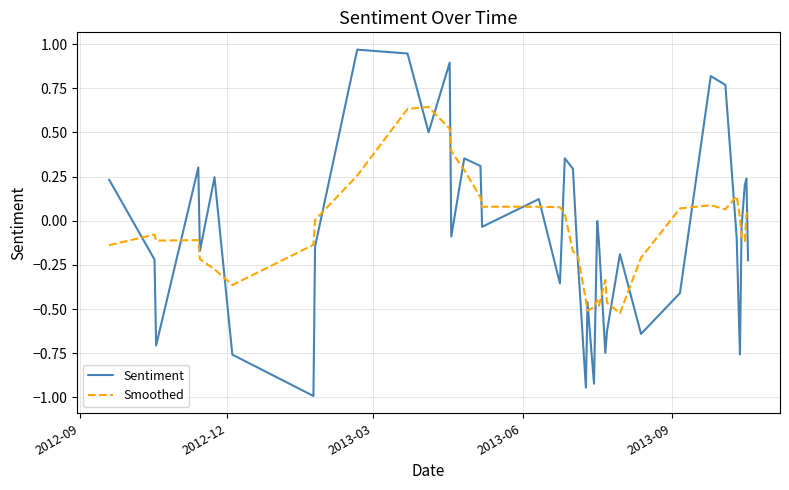

Which series has the largest range (max minus min)?

Sentiment